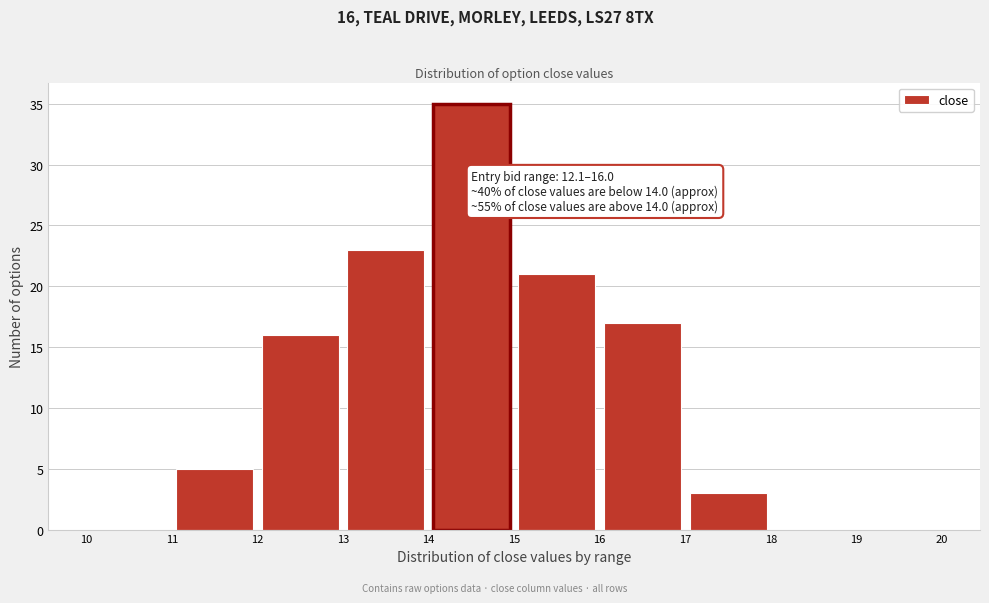

Over which range of the x-axis is the bar tallest?

14 to 15